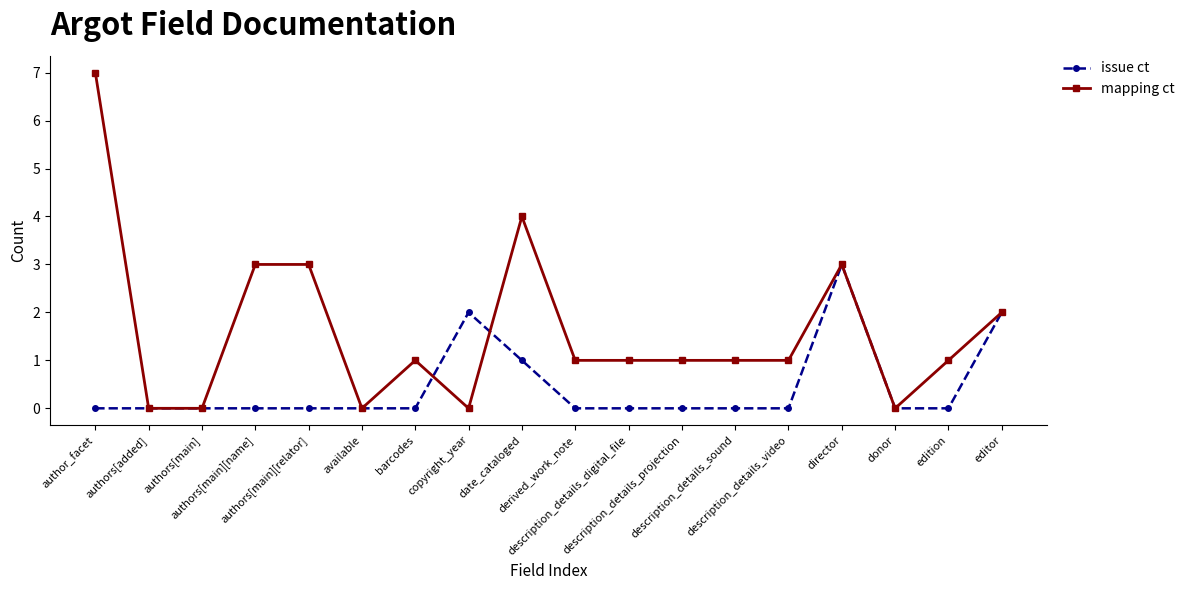

Which series has the largest range (max minus min)?

mapping ct